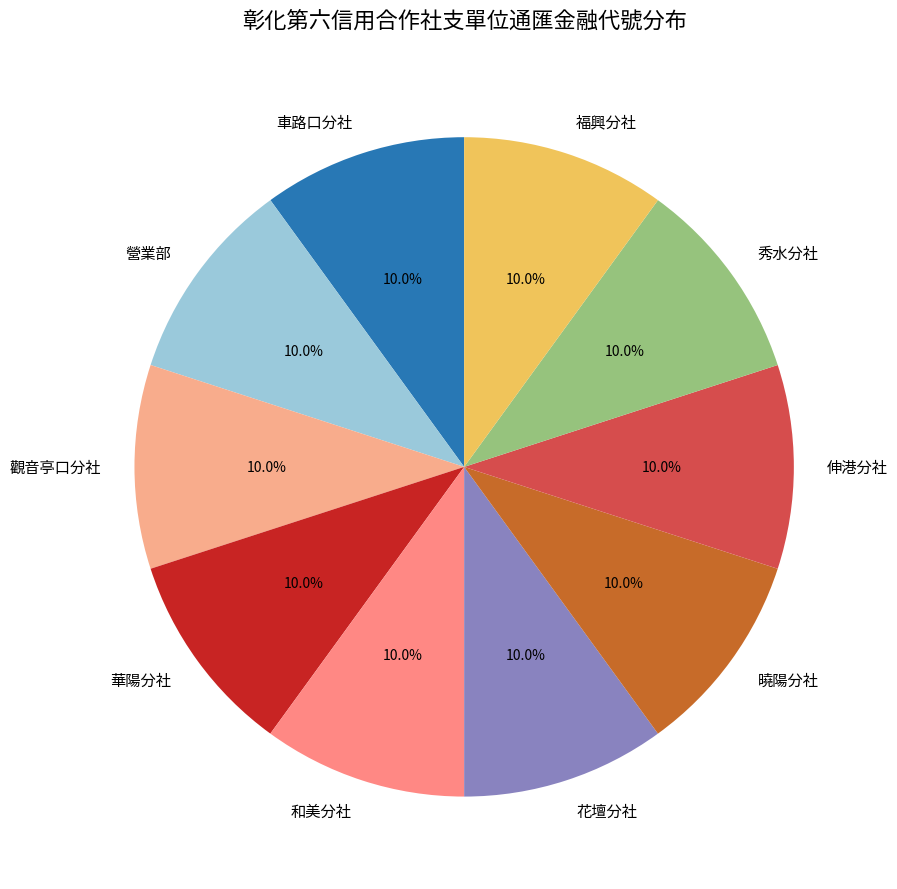

To the nearest percent, what is the average slice percentage?

10%